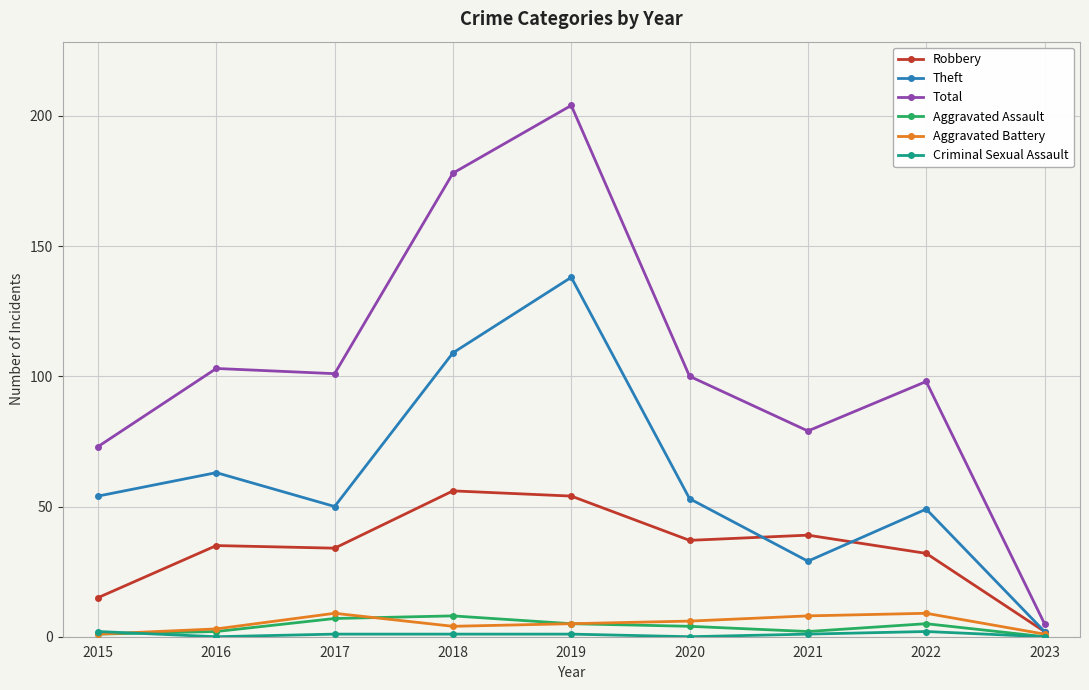

Which series has the widest spread of values?

Total